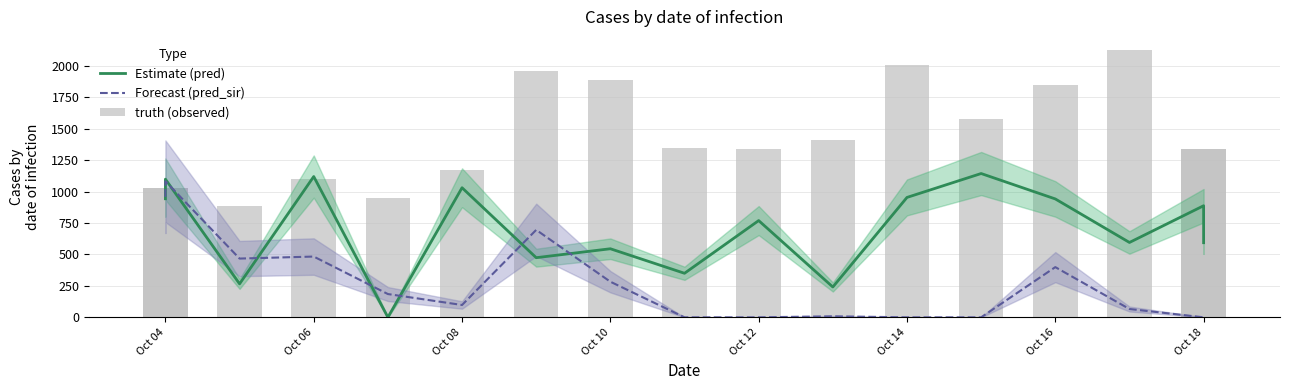

The value of Estimate (pred) at Oct 18 is 1542.2. True or false?

False